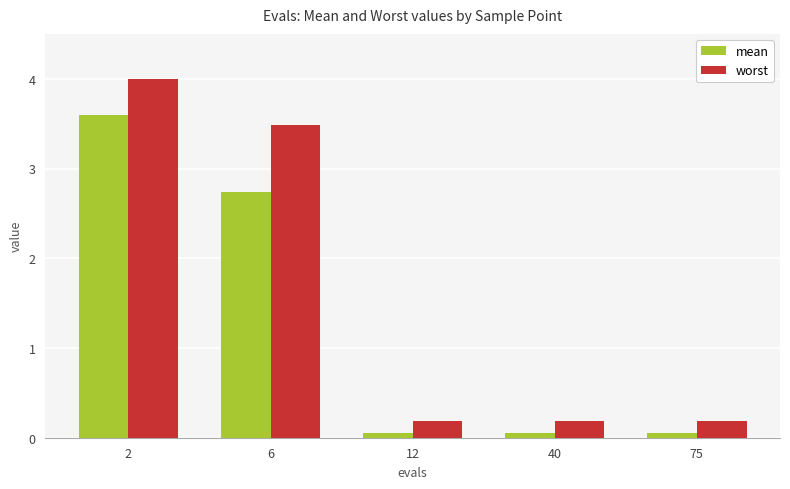

Count the number of data series in this chart.

2